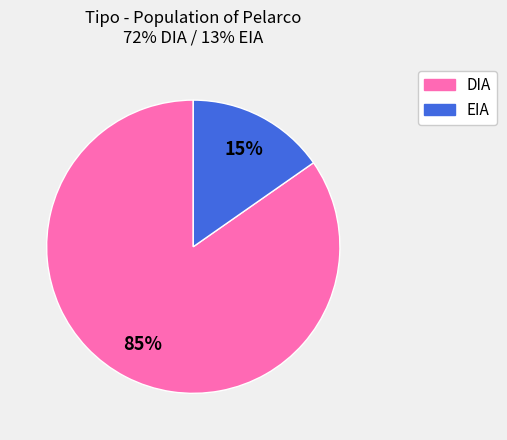

To the nearest percent, what is the combined percentage of EIA and DIA?

100%